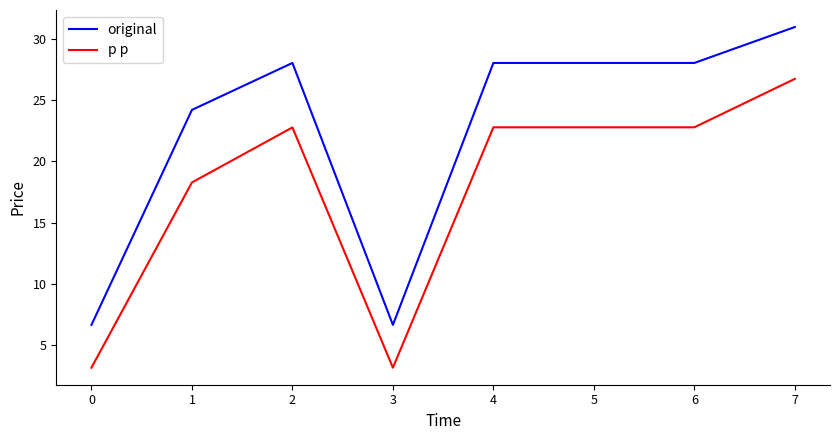

True or false: p p has more than 0 interior local peaks.

True